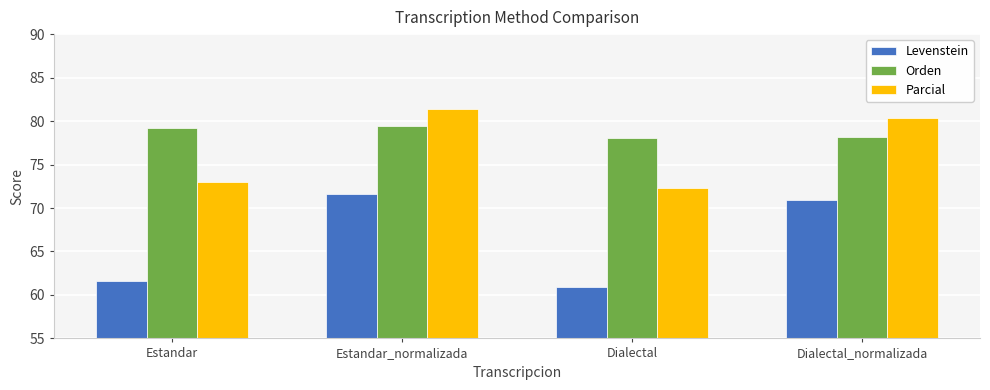

Reading left to right, transcribe all the data shown in this chart.

Levenstein: Estandar=61.6	Estandar_normalizada=71.6	Dialectal=60.9	Dialectal_normalizada=70.9
Orden: Estandar=79.2	Estandar_normalizada=79.4	Dialectal=78.0	Dialectal_normalizada=78.2
Parcial: Estandar=73.0	Estandar_normalizada=81.4	Dialectal=72.3	Dialectal_normalizada=80.3